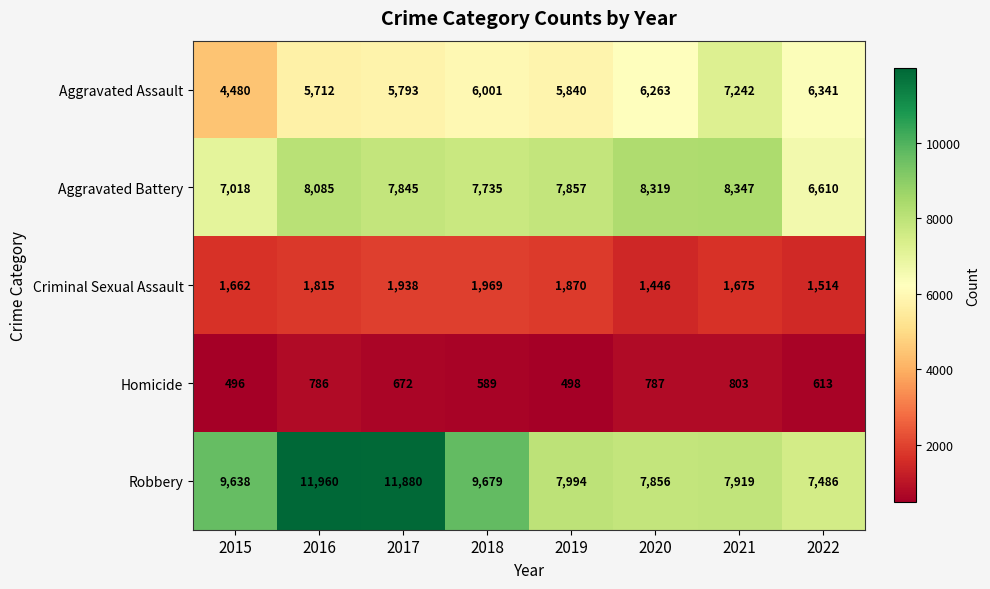

Between 2018 and 2020, which series saw the biggest shift?

Robbery